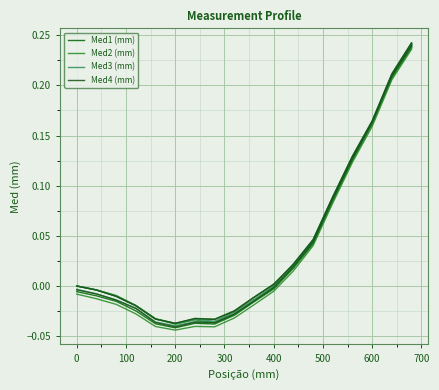

What is the maximum value shown in the chart?

0.2